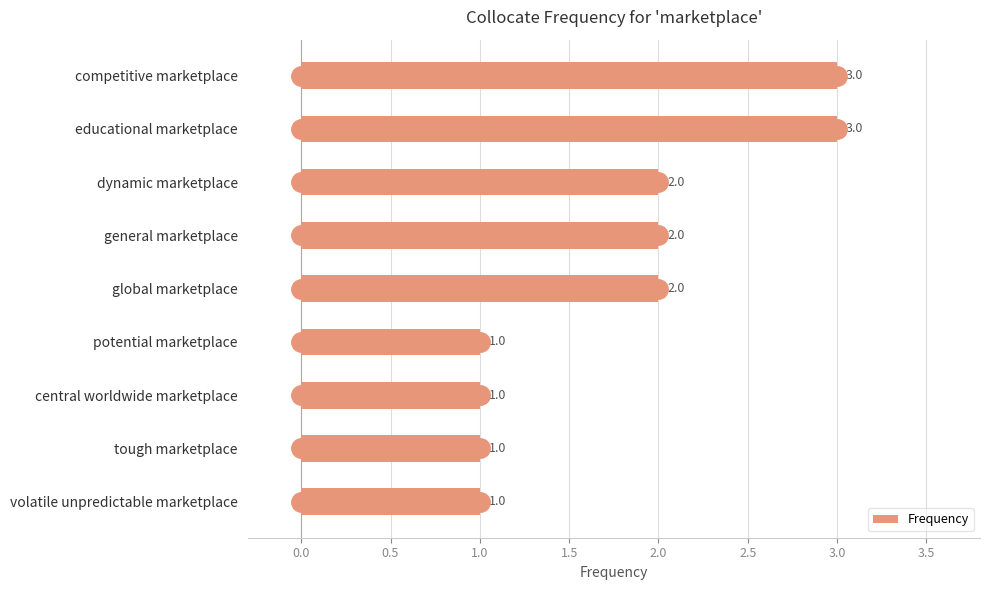

Reading top to bottom, list all the values displayed in this chart.

competitive marketplace=3	educational marketplace=3	dynamic marketplace=2	general marketplace=2	global marketplace=2	potential marketplace=1	central worldwide marketplace=1	tough marketplace=1	volatile unpredictable marketplace=1